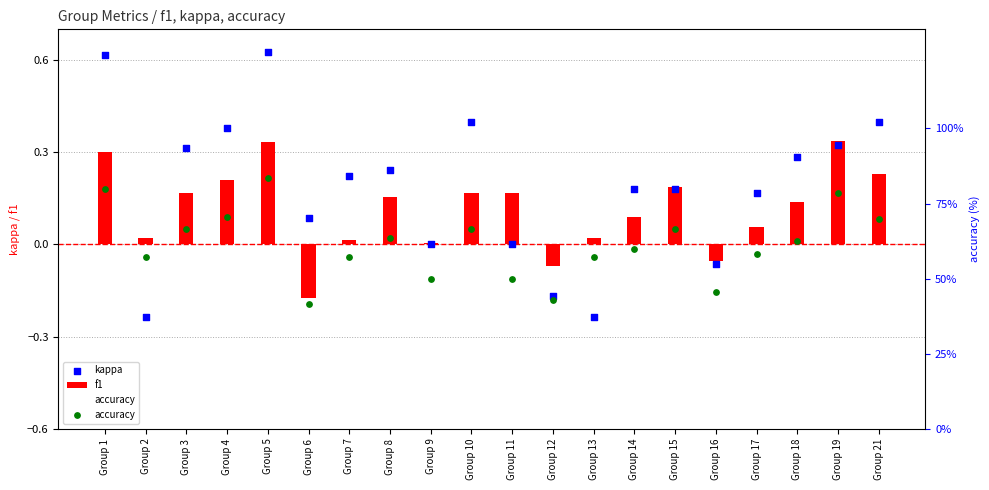

Which series contains the highest Y value?

accuracy